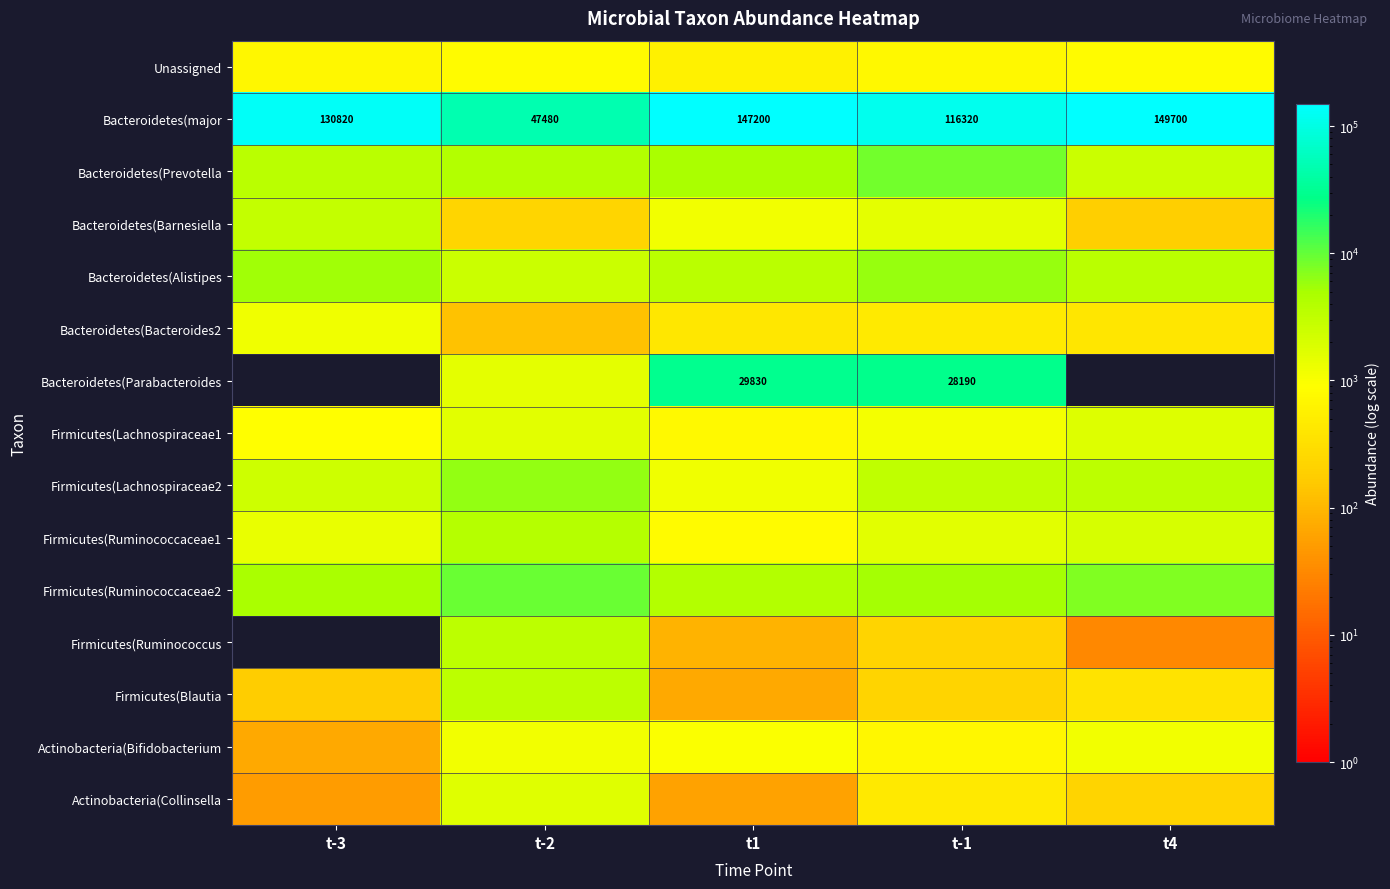

At which label is Bacteroidetes(major closest to 98590?

t-1